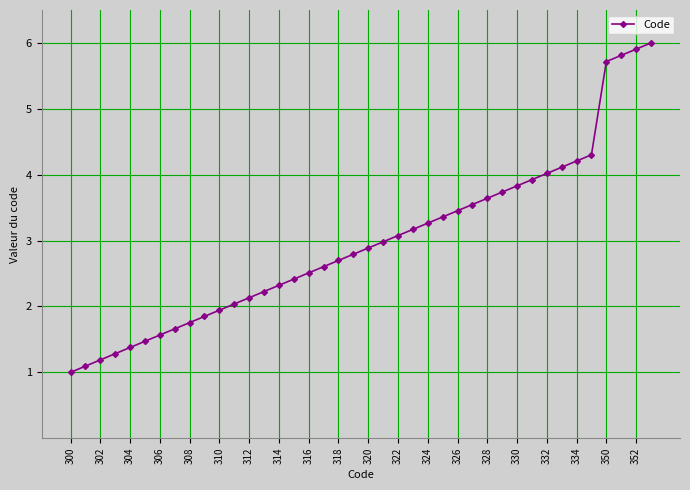

Reading left to right, transcribe all the data shown in this chart.

1.0	1.1	1.2	1.3	1.4	1.5	1.6	1.7	1.8	1.8	1.9	2.0	2.1	2.2	2.3	2.4	2.5	2.6	2.7	2.8	2.9	3.0	3.1	3.2	3.3	3.4	3.5	3.5	3.6	3.7	3.8	3.9	4.0	4.1	4.2	4.3	5.7	5.8	5.9	6.0